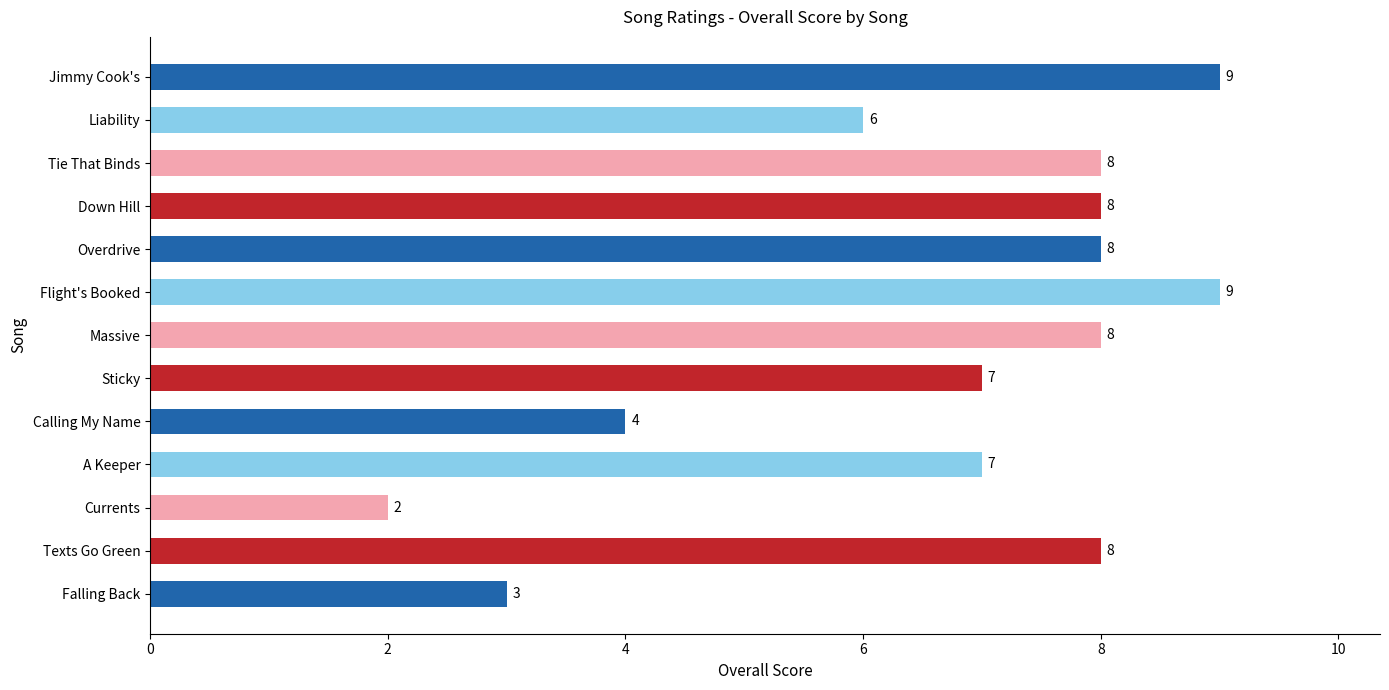

What is the difference between the maximum and minimum values?

7